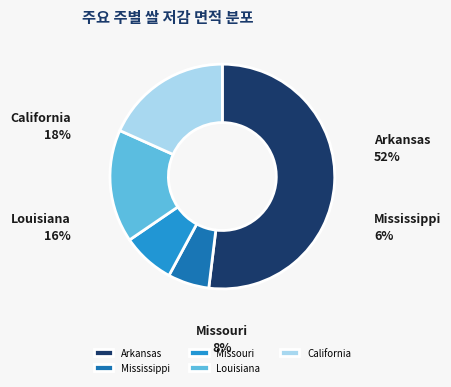

How many segments does this pie chart have?

5